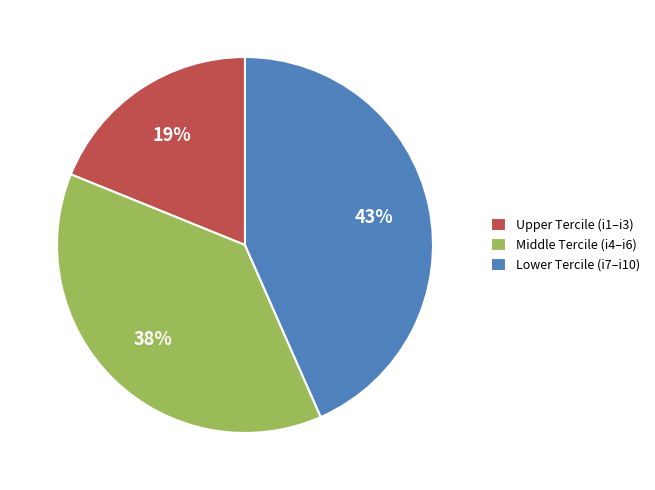

Between Lower Tercile (i7–i10) and Middle Tercile (i4–i6), which is larger?

Lower Tercile (i7–i10)